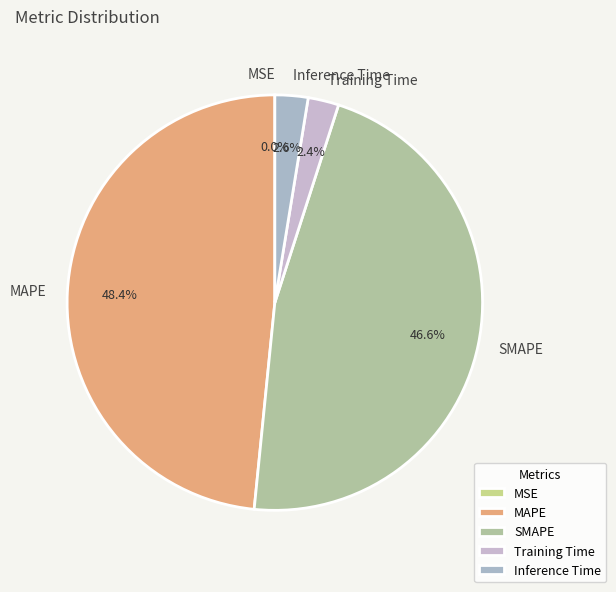

What portion of the pie excludes MAPE?

51.6%